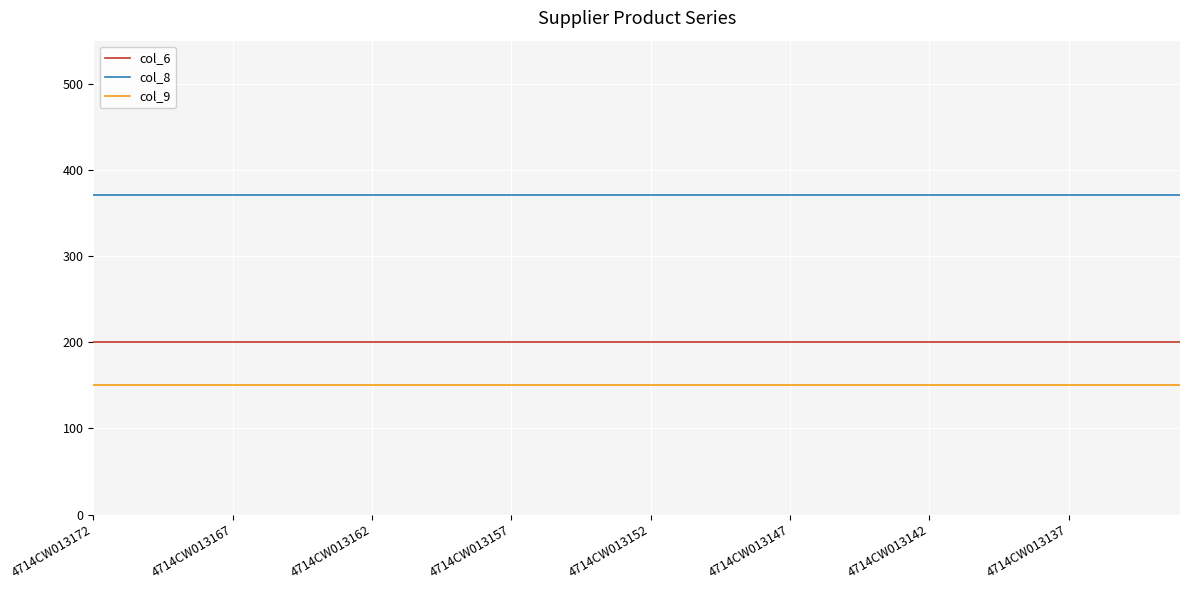

List the series in order of their peak value, highest first.

col_8, col_6, col_9